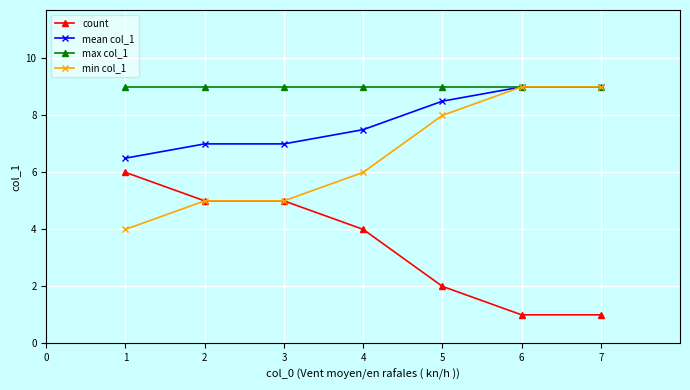

List the series in order of their overall mean, highest first.

max col_1, mean col_1, min col_1, count